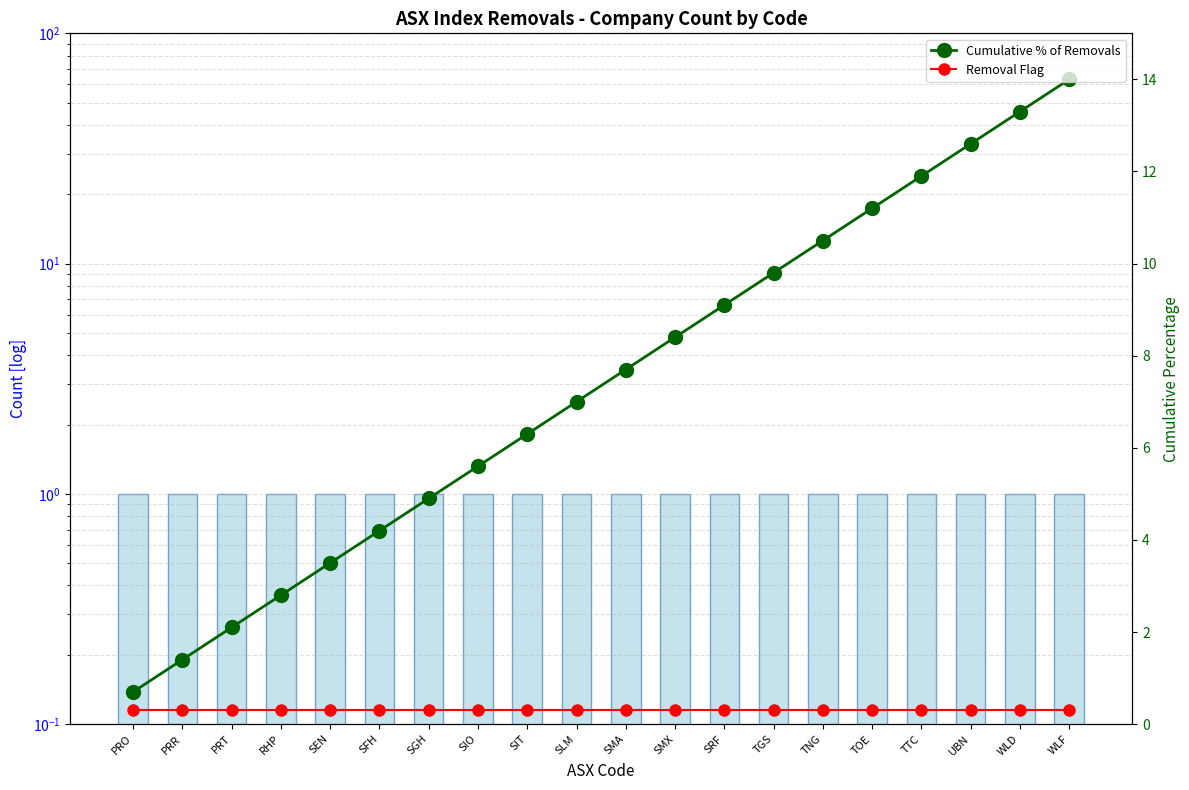

How many data points in Cumulative % of Removals are above 7?

10